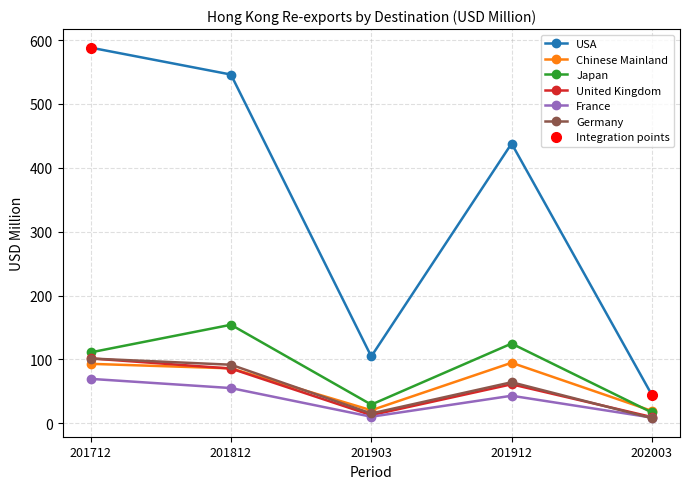

The Germany series shows 91.7 at 201812. True or false?

True